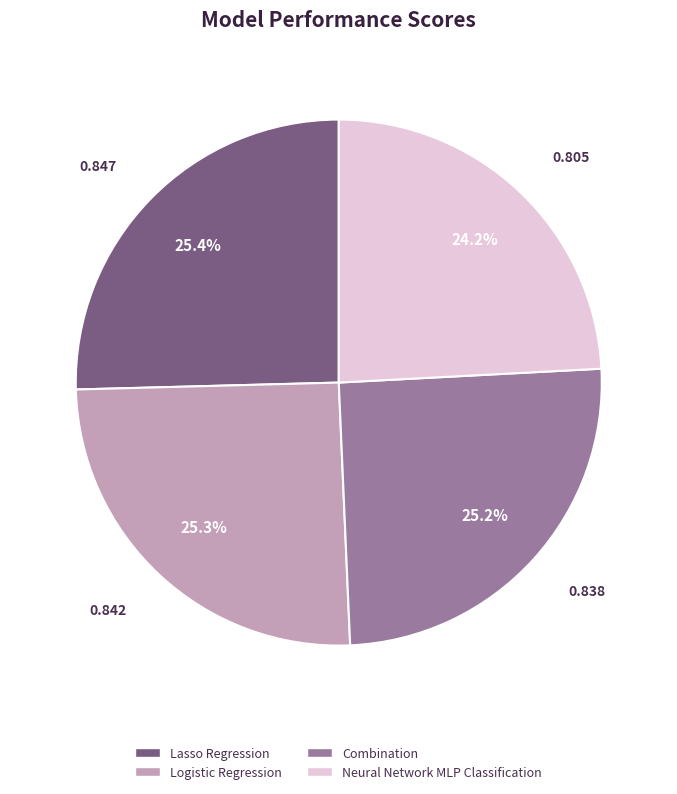

Combined, do Combination and Logistic Regression account for over 50%?

Yes